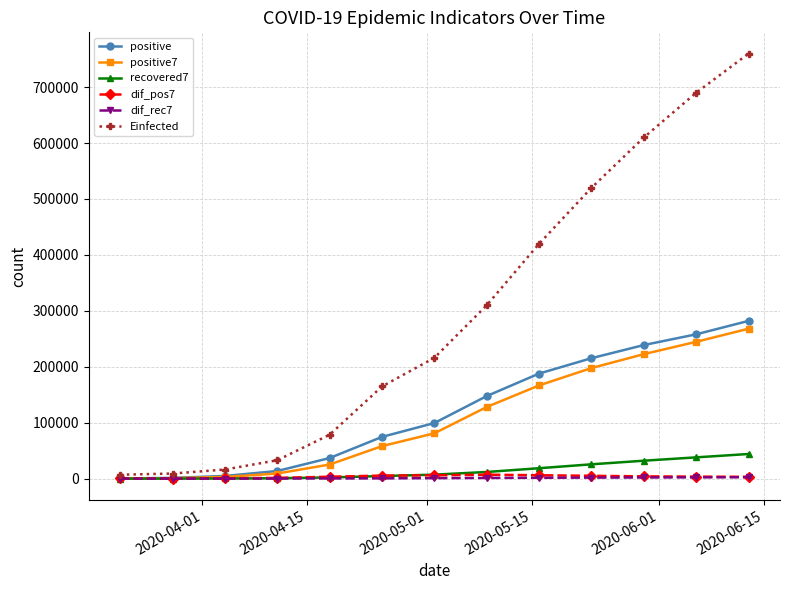

Which series has the largest range (max minus min)?

Einfected